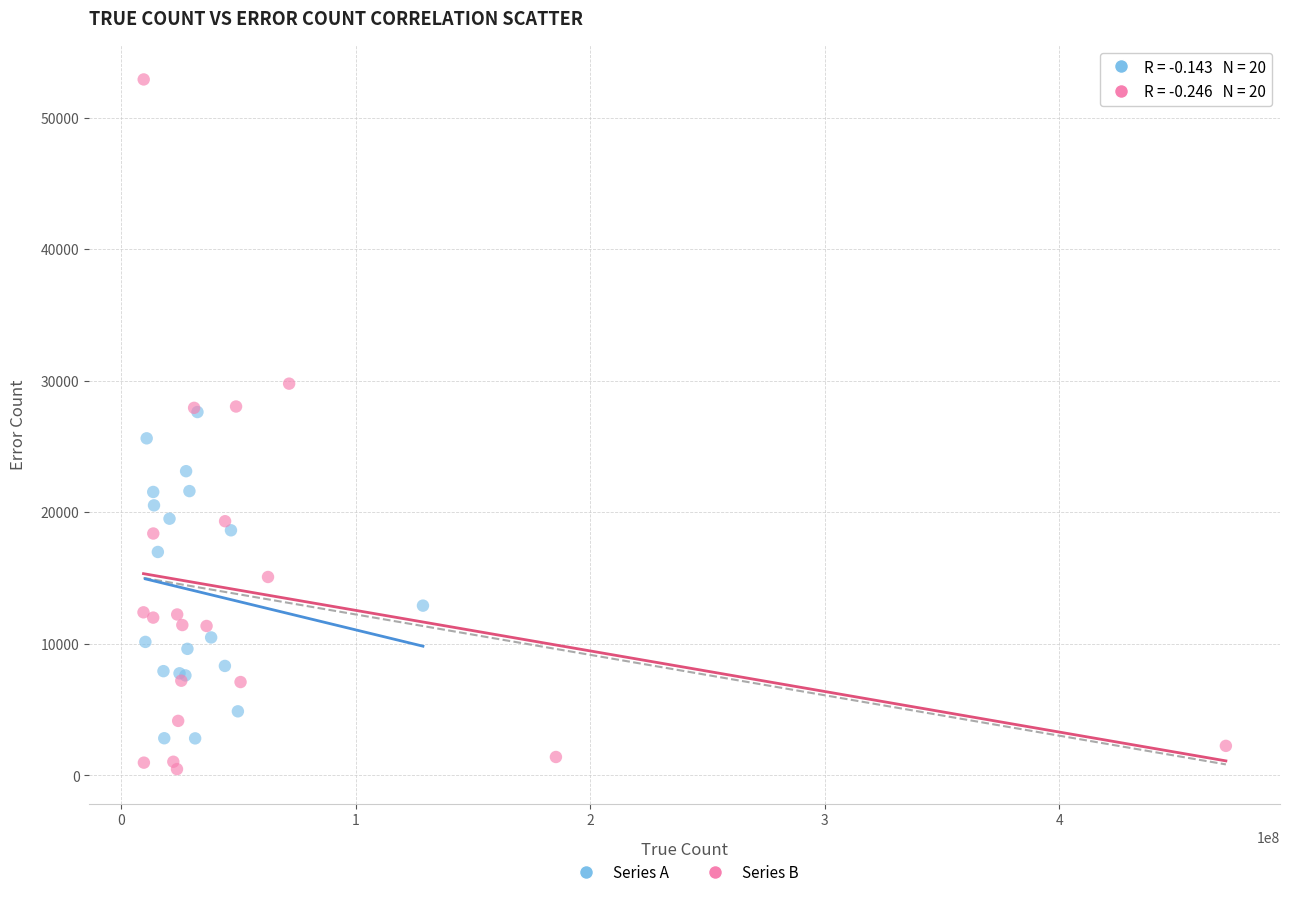

Which series contains the lowest Y value?

Series B